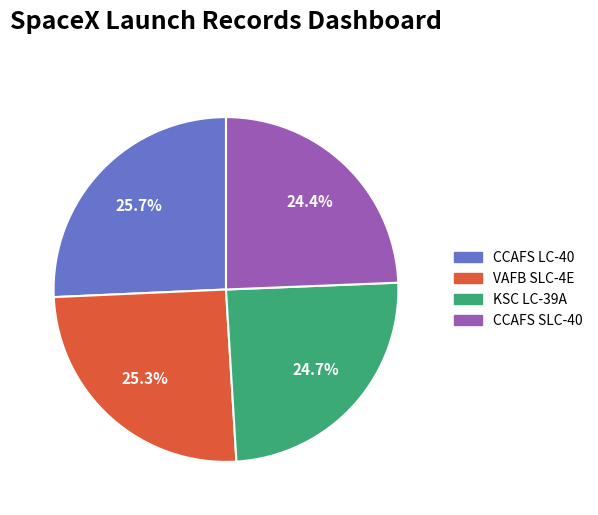

Does any single category account for the majority?

No